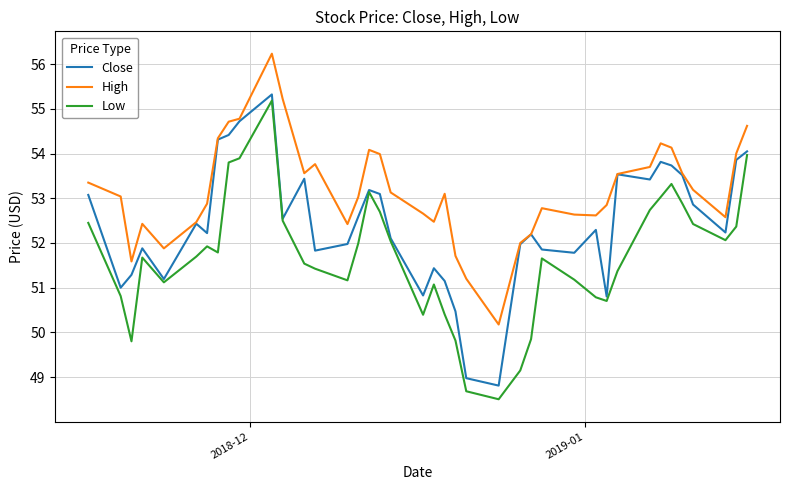

How many distinct data groups are displayed?

3